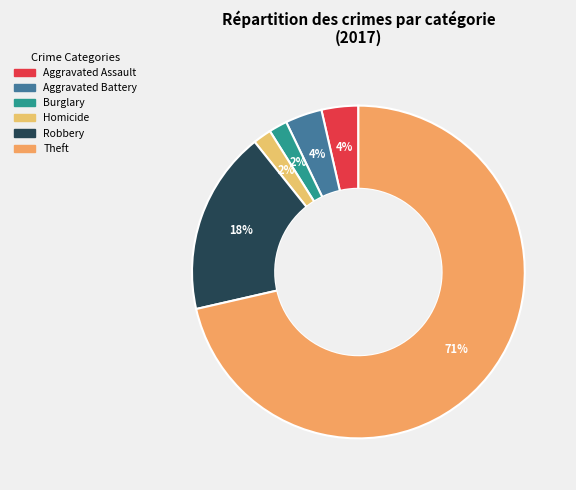

How many segments does this pie chart have?

6